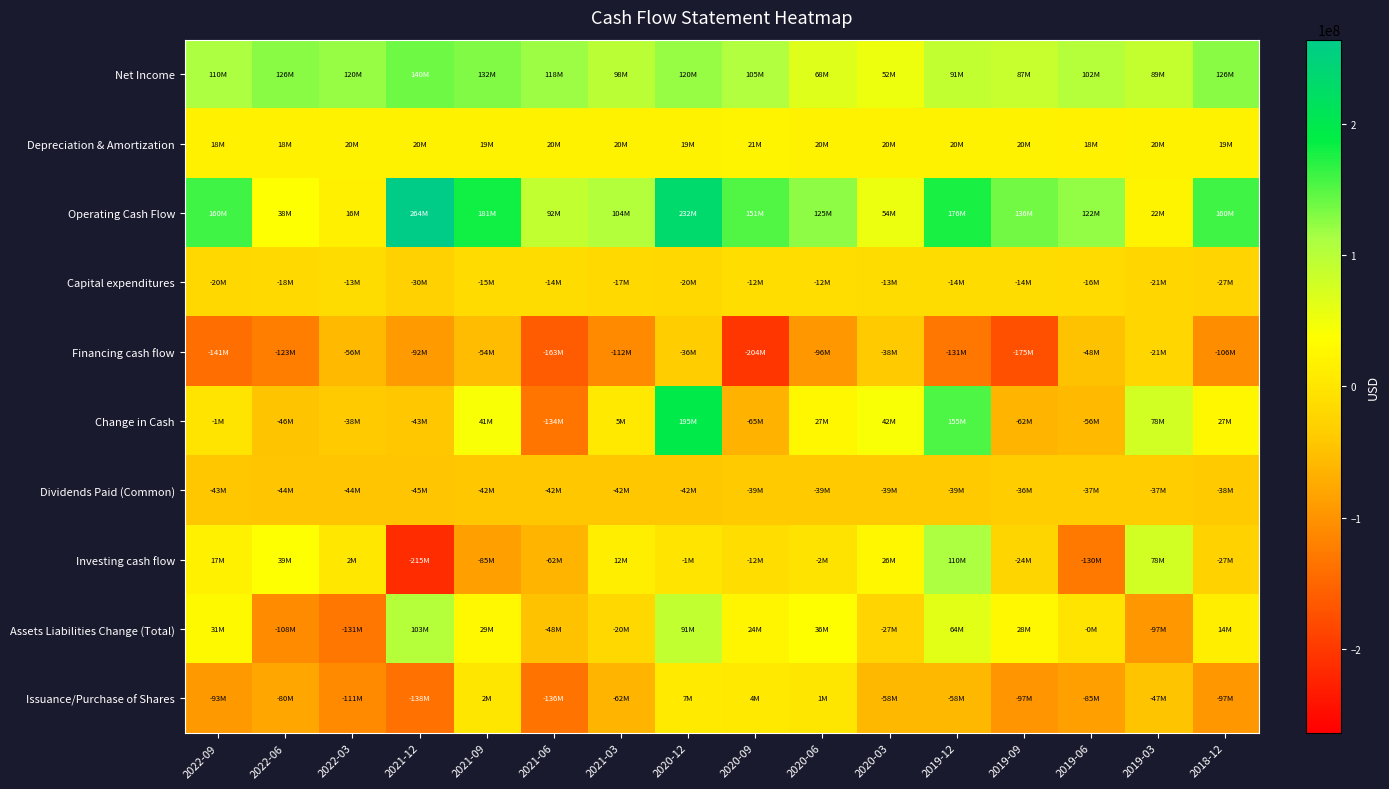

Reading right to left, list all the values displayed in this chart.

Net Income: 2018-12=126300000	2019-03=89300000	2019-06=102100000	2019-09=87300000	2019-12=91300000	2020-03=51700000	2020-06=67800000	2020-09=105400000	2020-12=120000000	2021-03=97700000	2021-06=118200000	2021-09=131600000	2021-12=139600000	2022-03=119800000	2022-06=126200000	2022-09=109800000
Depreciation & Amortization: 2018-12=18700000	2019-03=20200000	2019-06=18200000	2019-09=19700000	2019-12=20200000	2020-03=20100000	2020-06=19900000	2020-09=20700000	2020-12=19300000	2021-03=19500000	2021-06=19500000	2021-09=19000000	2021-12=19900000	2022-03=20300000	2022-06=18000000	2022-09=18200000
Operating Cash Flow: 2018-12=159700000	2019-03=21600000	2019-06=122100000	2019-09=136300000	2019-12=176200000	2020-03=54100000	2020-06=125200000	2020-09=151100000	2020-12=231700000	2021-03=104400000	2021-06=91600000	2021-09=180800000	2021-12=264300000	2022-03=16500000	2022-06=37900000	2022-09=160300000
Capital expenditures: 2018-12=-26700000	2019-03=-20900000	2019-06=-15600000	2019-09=-13800000	2019-12=-14100000	2020-03=-12800000	2020-06=-12000000	2020-09=-11900000	2020-12=-20100000	2021-03=-17100000	2021-06=-13600000	2021-09=-14600000	2021-12=-29800000	2022-03=-12900000	2022-06=-17800000	2022-09=-20200000
Financing cash flow: 2018-12=-105900000	2019-03=-21300000	2019-06=-48500000	2019-09=-174700000	2019-12=-131300000	2020-03=-38400000	2020-06=-96400000	2020-09=-204100000	2020-12=-35900000	2021-03=-111500000	2021-06=-162800000	2021-09=-54200000	2021-12=-92500000	2022-03=-56100000	2022-06=-123100000	2022-09=-140900000
Change in Cash: 2018-12=26700000	2019-03=78100000	2019-06=-56200000	2019-09=-62200000	2019-12=154600000	2020-03=42100000	2020-06=26600000	2020-09=-64800000	2020-12=195200000	2021-03=5400000	2021-06=-133700000	2021-09=41300000	2021-12=-42800000	2022-03=-37500000	2022-06=-46400000	2022-09=-600000
Dividends Paid (Common): 2018-12=-37600000	2019-03=-37100000	2019-06=-36900000	2019-09=-36000000	2019-12=-39200000	2020-03=-39000000	2020-06=-38800000	2020-09=-38700000	2020-12=-42200000	2021-03=-42200000	2021-06=-41700000	2021-09=-41500000	2021-12=-44700000	2022-03=-44200000	2022-06=-43700000	2022-09=-43200000
Investing cash flow: 2018-12=-27100000	2019-03=77800000	2019-06=-129800000	2019-09=-23800000	2019-12=109700000	2020-03=26400000	2020-06=-2200000	2020-09=-11800000	2020-12=-600000	2021-03=12500000	2021-06=-62500000	2021-09=-85300000	2021-12=-214600000	2022-03=2100000	2022-06=38800000	2022-09=17400000
Assets Liabilities Change (Total): 2018-12=14300000	2019-03=-96600000	2019-06=-300000	2019-09=27800000	2019-12=63700000	2020-03=-26700000	2020-06=36100000	2020-09=23900000	2020-12=91200000	2021-03=-20200000	2021-06=-47600000	2021-09=28800000	2021-12=103200000	2022-03=-131200000	2022-06=-107700000	2022-09=30900000
Issuance/Purchase of Shares: 2018-12=-96600000	2019-03=-47200000	2019-06=-85400000	2019-09=-97400000	2019-12=-58200000	2020-03=-57900000	2020-06=1200000	2020-09=4400000	2020-12=7000000	2021-03=-62500000	2021-06=-135600000	2021-09=1800000	2021-12=-138100000	2022-03=-110600000	2022-06=-79800000	2022-09=-93200000